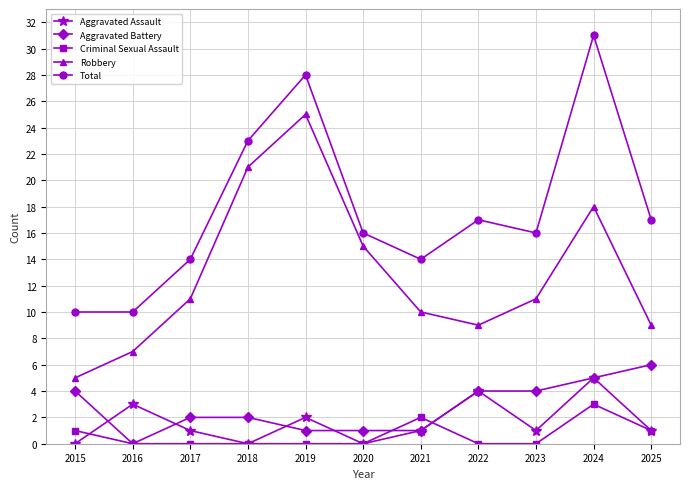

True or false: Criminal Sexual Assault has a value of 3 at 2024.

True